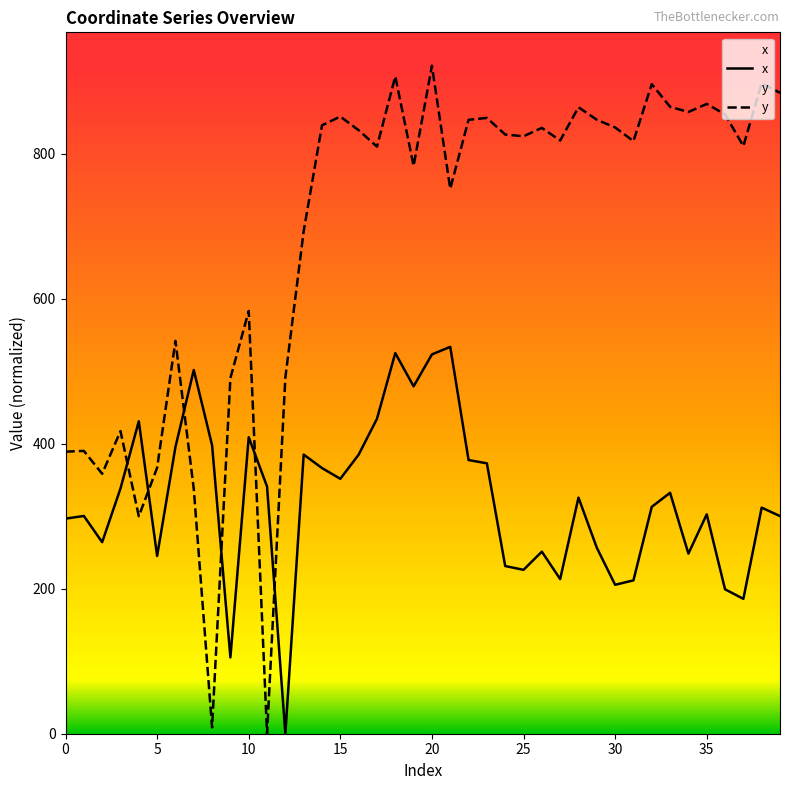

The y series shows 835.8 at 26. True or false?

True